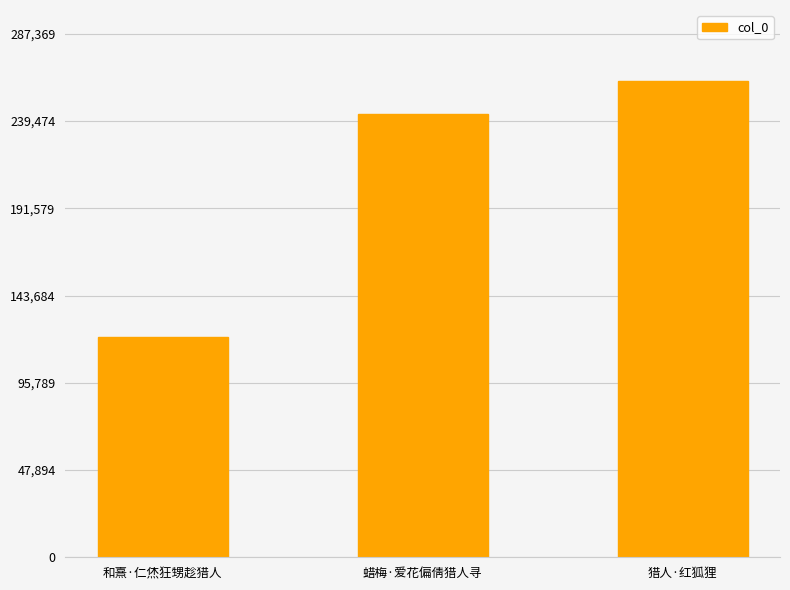

How many values are between 120940 and 261245?

3